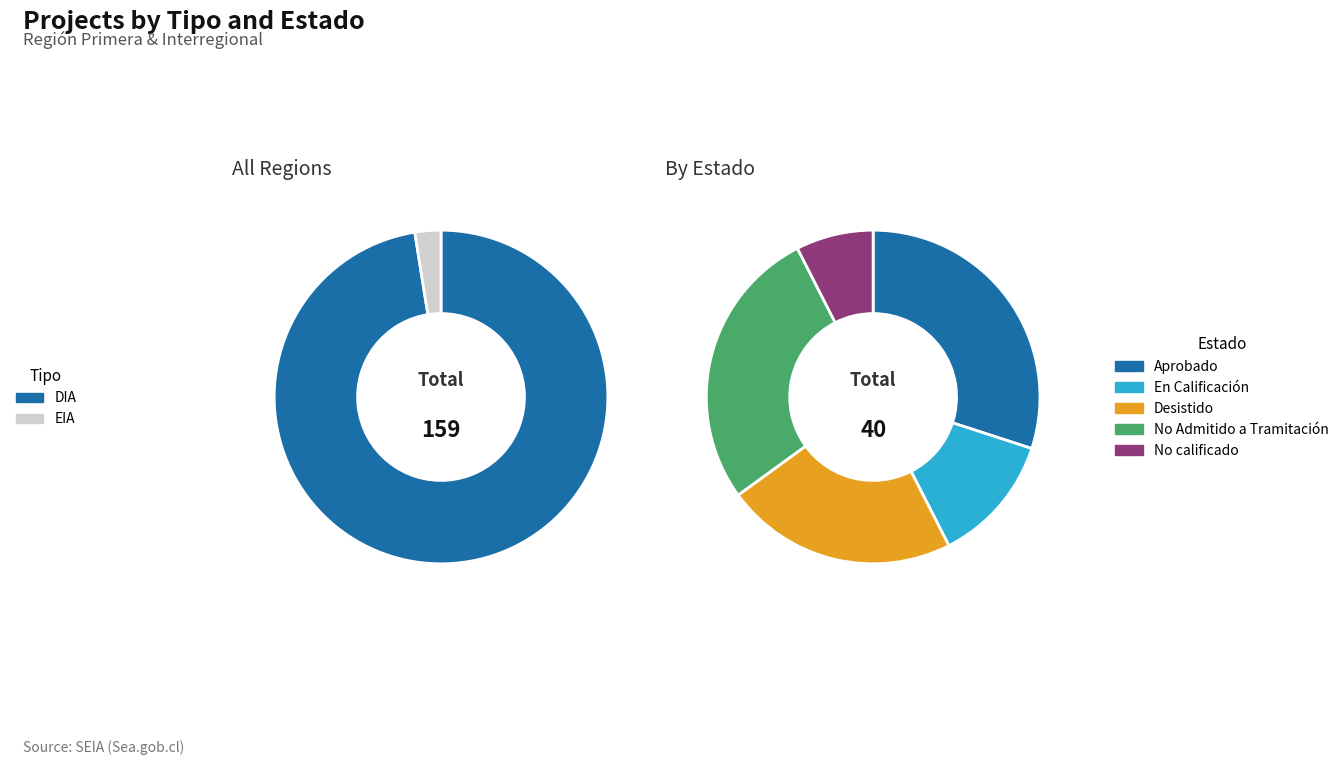

What is the change in value from DIA to EIA?

-151